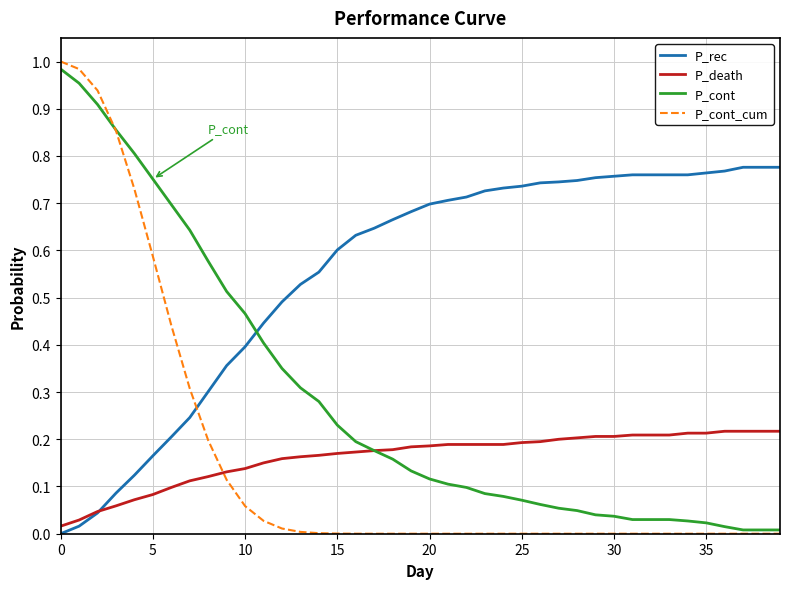

What are all the series names shown in the legend?

P_rec, P_death, P_cont, P_cont_cum